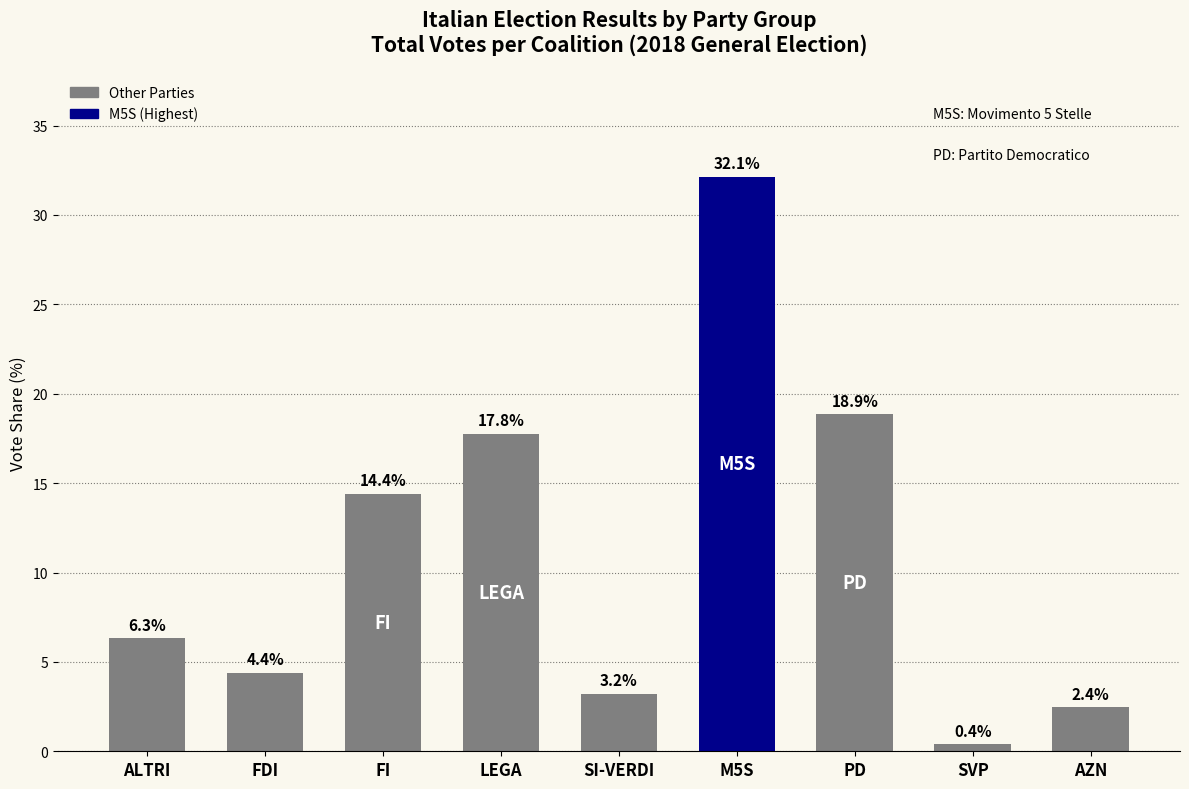

What is the maximum value shown in the chart?

32.1